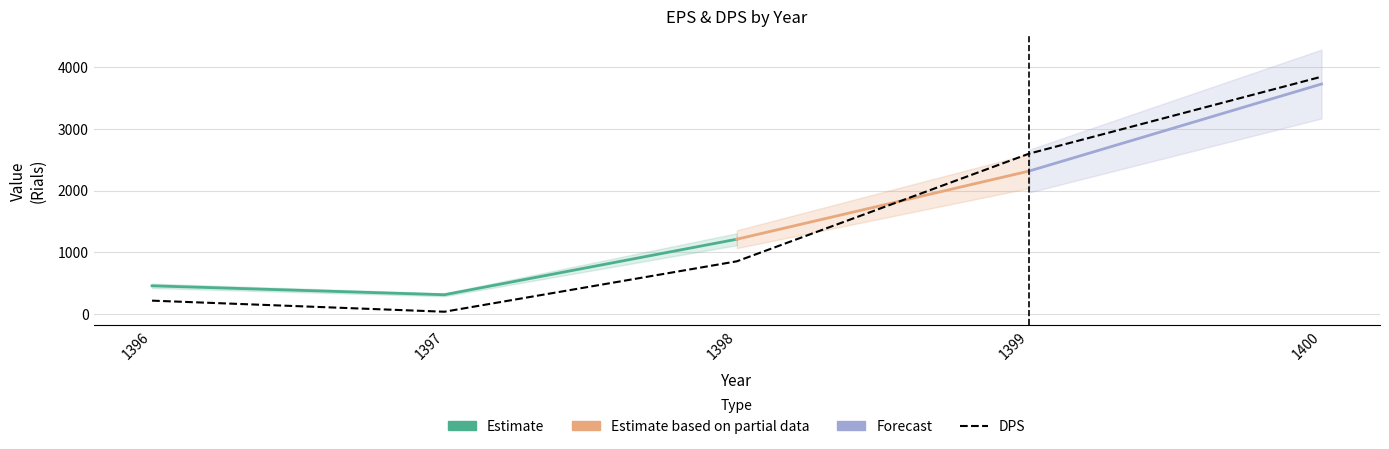

Where does the data first go above 850?

1399